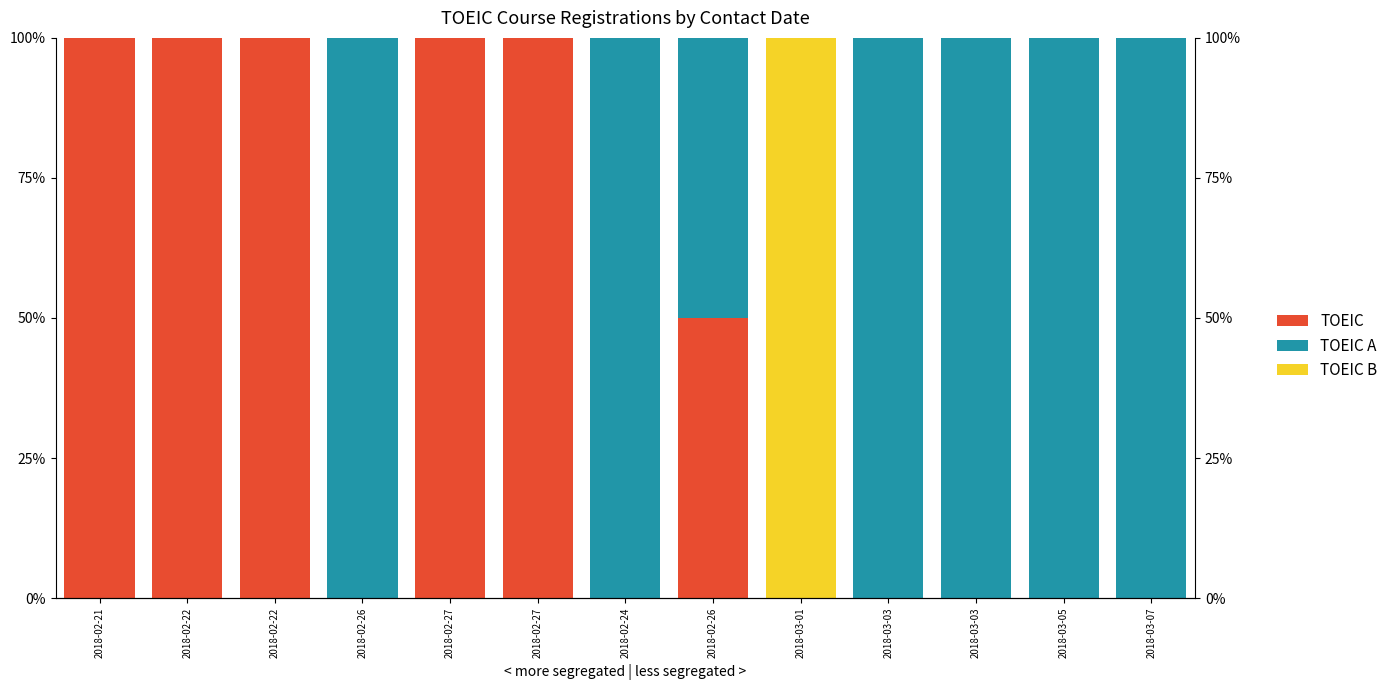

Reading left to right, extract all data points from this chart.

TOEIC: 2018-02-21=100	2018-02-22=100	2018-02-22=100	2018-02-26=0	2018-02-27=100	2018-02-27=100	2018-02-24=0	2018-02-26=50	2018-03-01=0	2018-03-03=0	2018-03-03=0	2018-03-05=0	2018-03-07=0
TOEIC A: 2018-02-21=0	2018-02-22=0	2018-02-22=0	2018-02-26=100	2018-02-27=0	2018-02-27=0	2018-02-24=100	2018-02-26=50	2018-03-01=0	2018-03-03=100	2018-03-03=100	2018-03-05=100	2018-03-07=100
TOEIC B: 2018-02-21=0	2018-02-22=0	2018-02-22=0	2018-02-26=0	2018-02-27=0	2018-02-27=0	2018-02-24=0	2018-02-26=0	2018-03-01=100	2018-03-03=0	2018-03-03=0	2018-03-05=0	2018-03-07=0